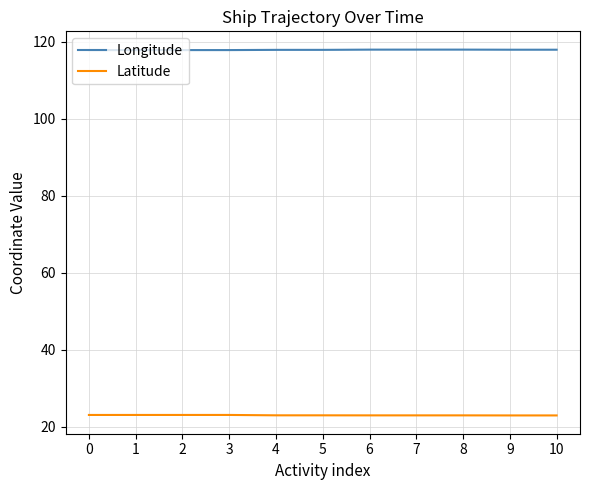

True or false: Latitude and Longitude intersect in this chart.

False